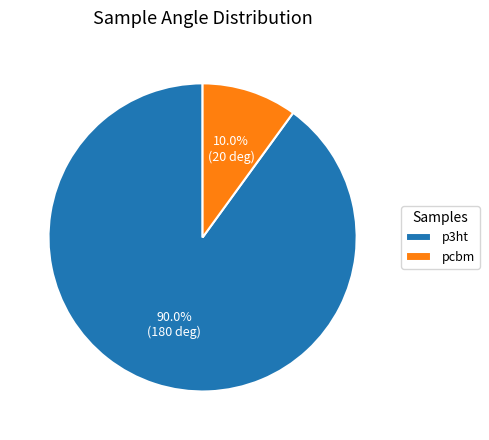

Rank the categories by value from highest to lowest.

p3ht, pcbm